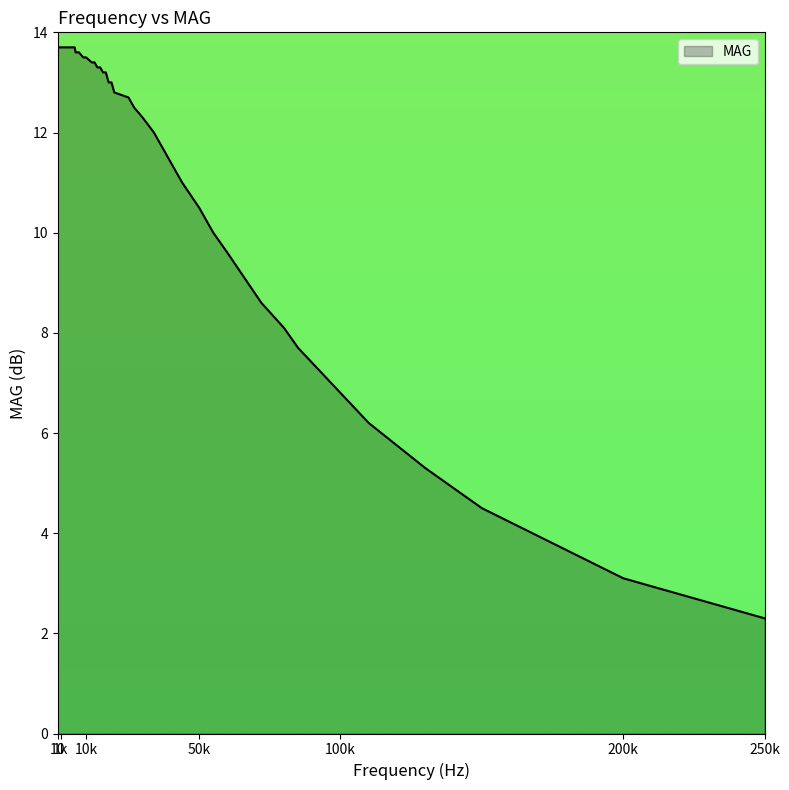

What is the difference between the maximum and minimum values?

11.4